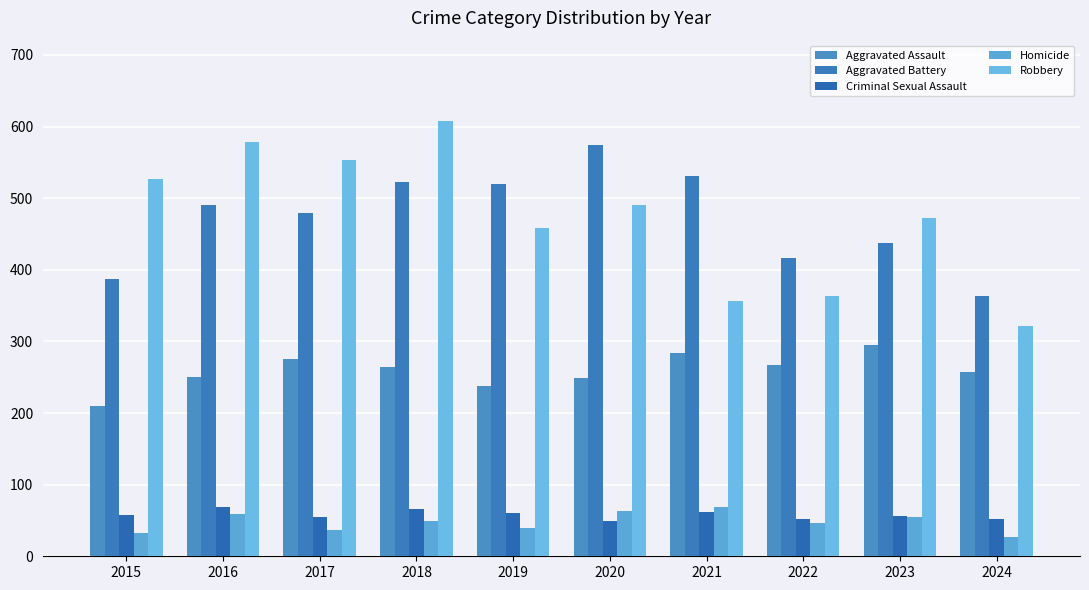

The Aggravated Assault series shows 276 at 2017. True or false?

True